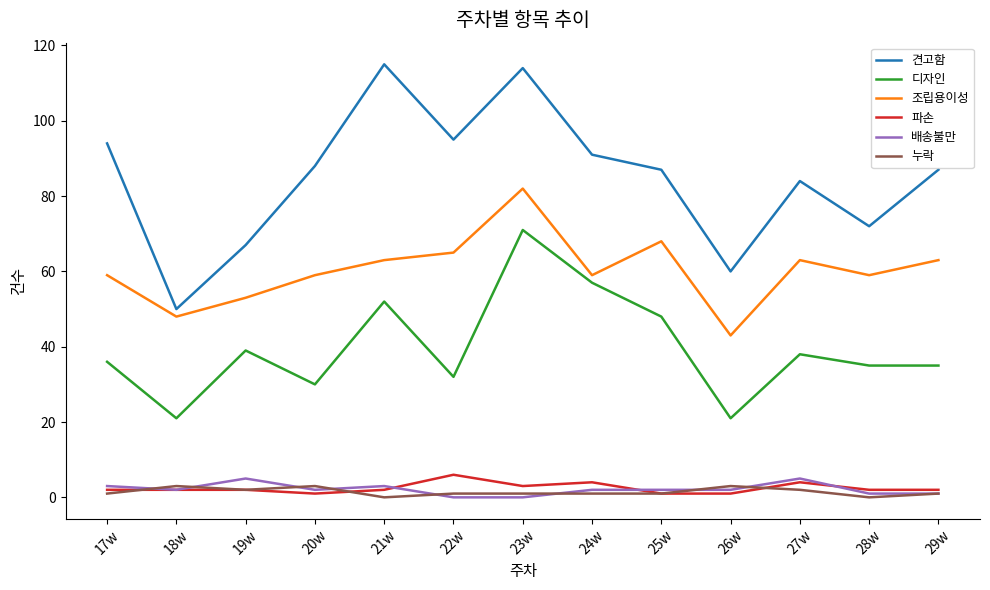

What is the difference between the maximum and minimum values in the 누락 series?

3